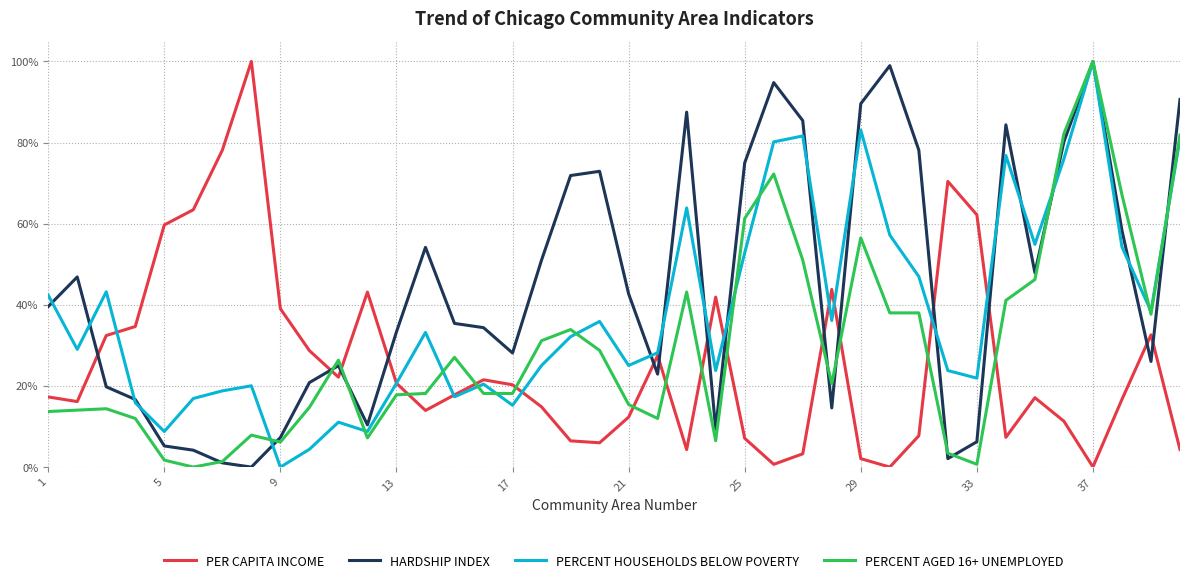

Does the chart have visible grid lines?

Yes